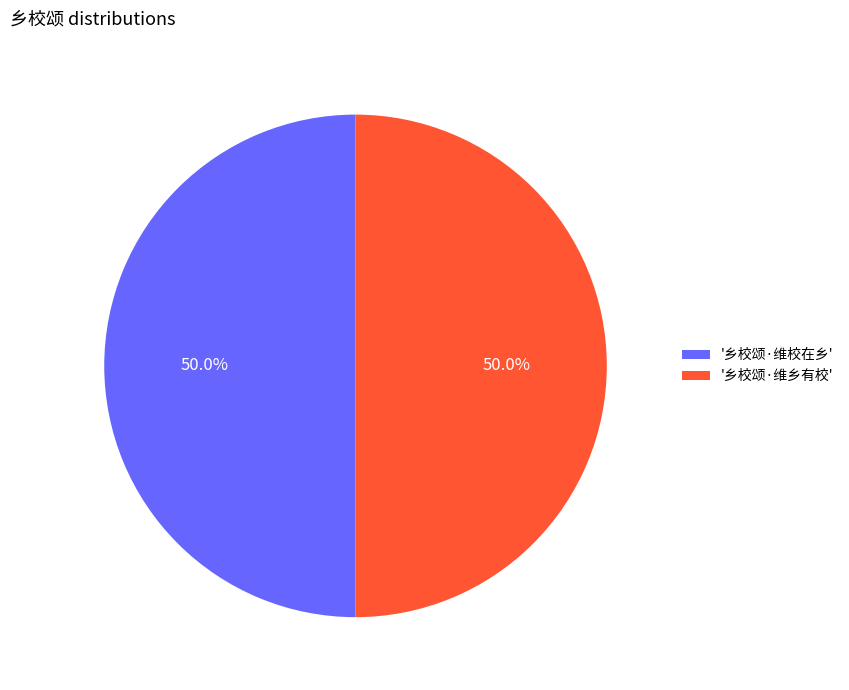

How many segments does this pie chart have?

2